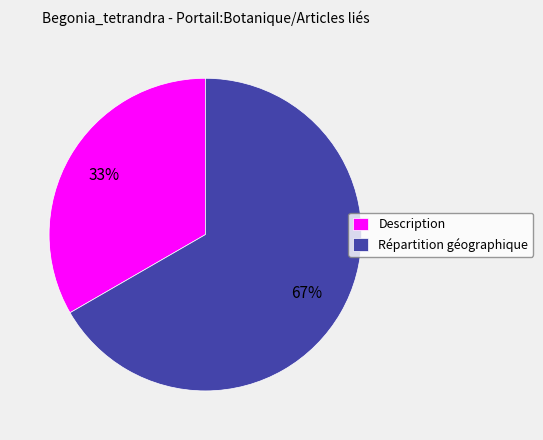

Combined, do Description and Répartition géographique account for over 50%?

Yes